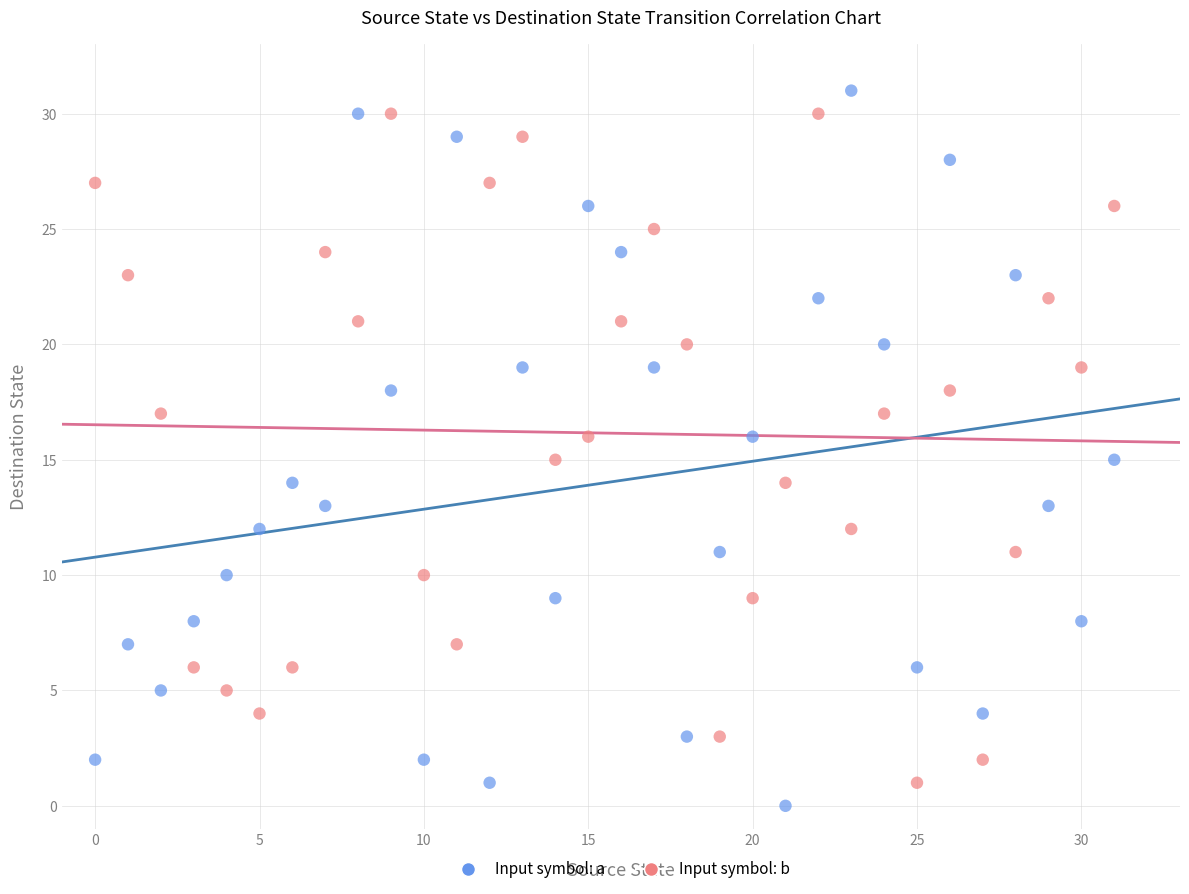

Which series reaches the minimum Y coordinate?

Input symbol: a